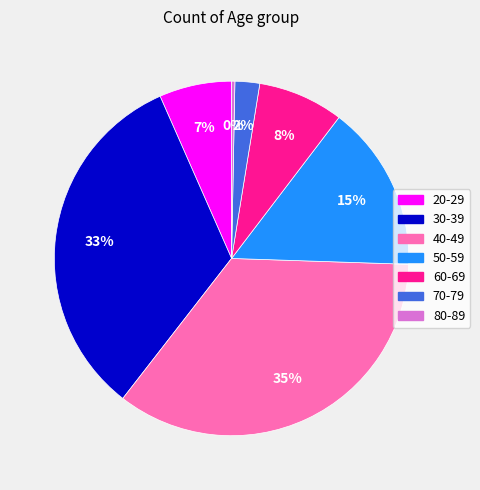

Count the number of slices in the pie.

7